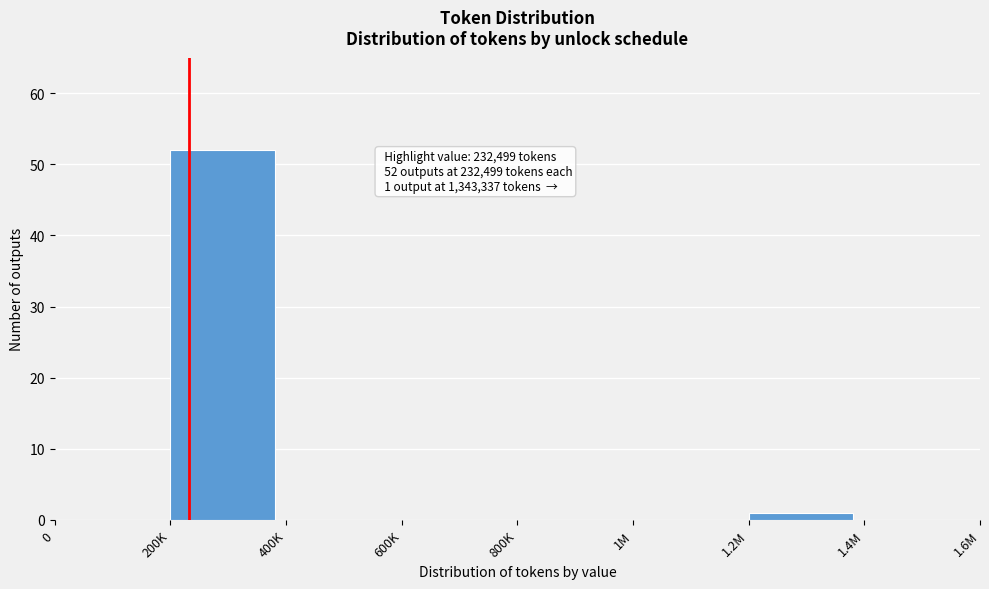

Reading left to right, list all the values displayed in this chart.

0=0	200K=52	400K=0	600K=0	800K=0	1M=0	1.2M=1	1.4M=0